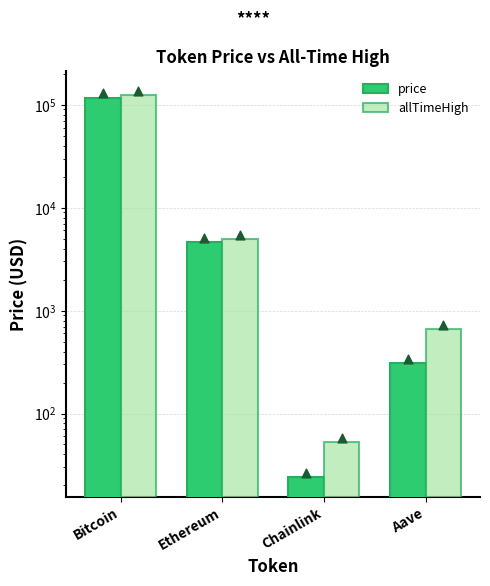

What are all the series names shown in the legend?

price, allTimeHigh